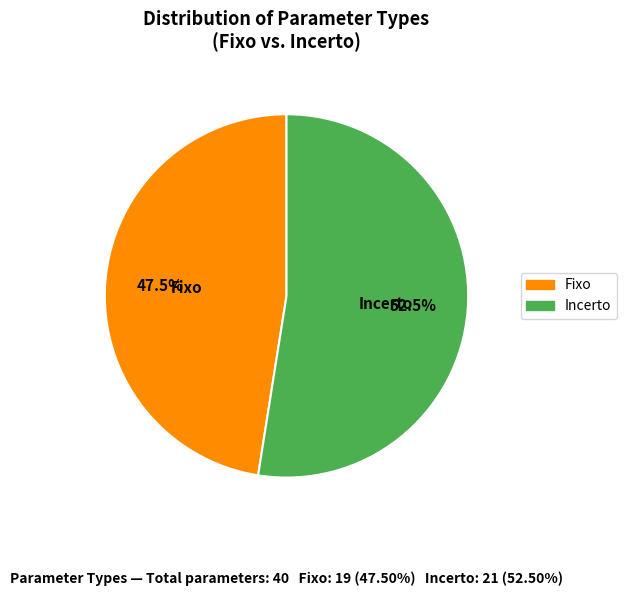

Which slice is the largest?

Incerto